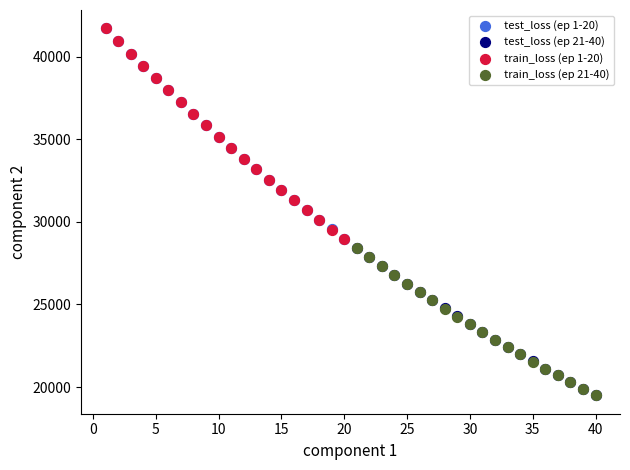

What are all the series names shown in the legend?

test_loss (ep 1-20), test_loss (ep 21-40), train_loss (ep 1-20), train_loss (ep 21-40)